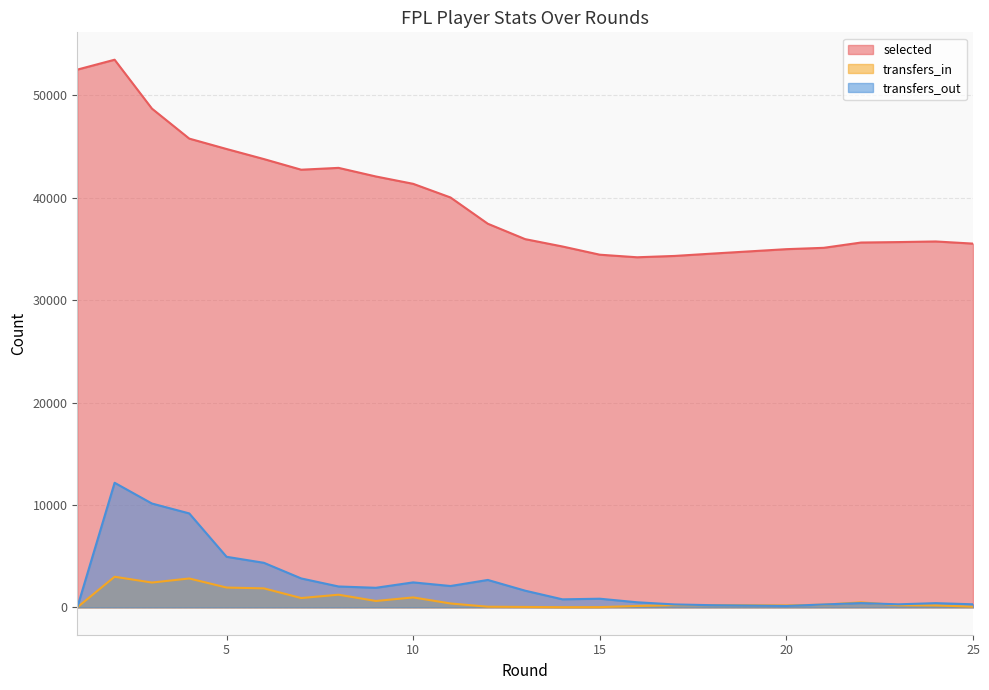

The value of transfers_in at 13 is 22. True or false?

False